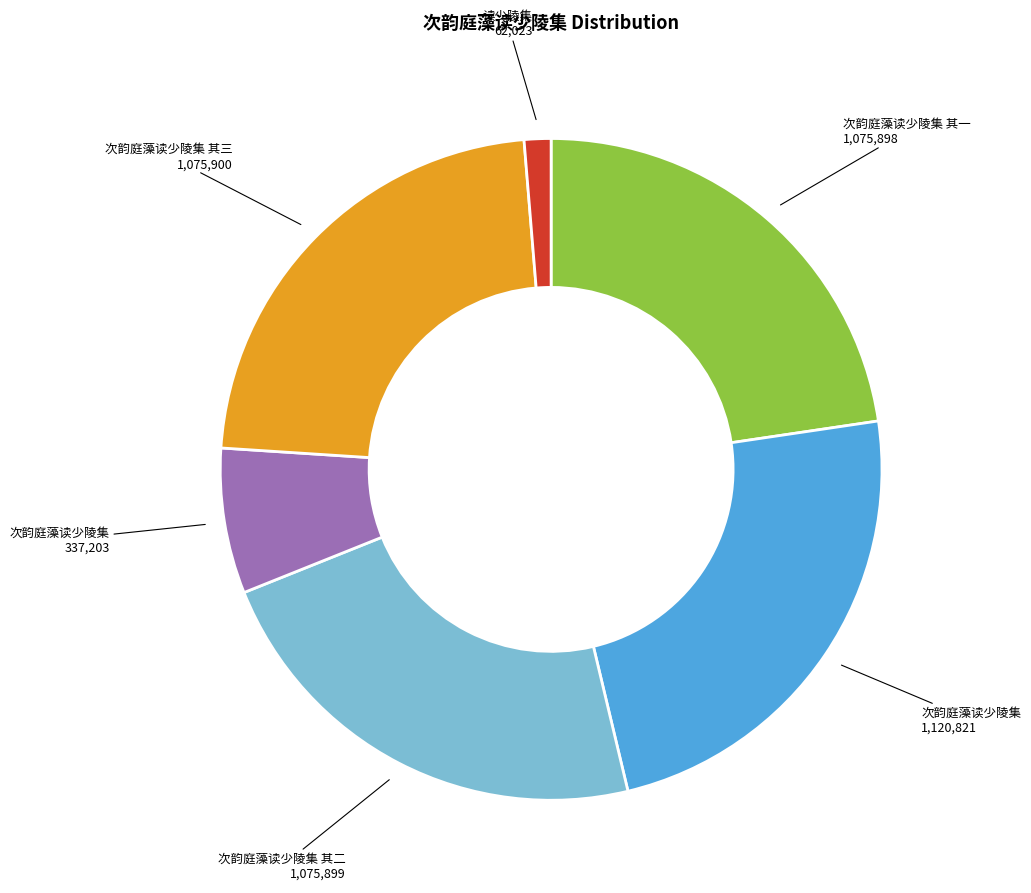

Does any single category account for the majority?

No